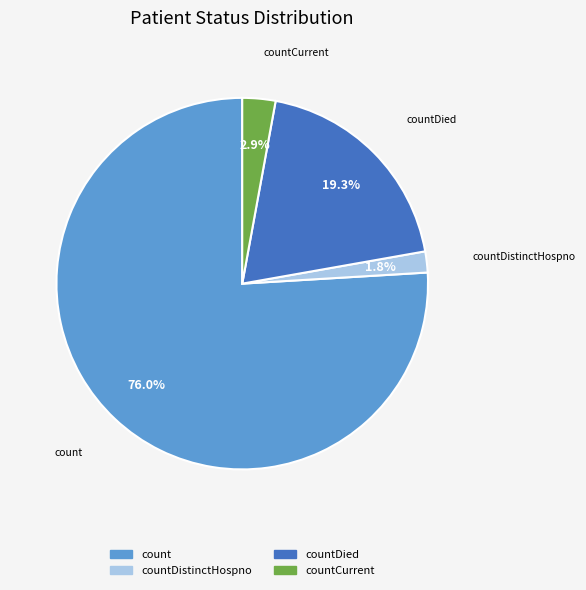

To the nearest percent, what is the difference between the largest and smallest slice percentages?

74%